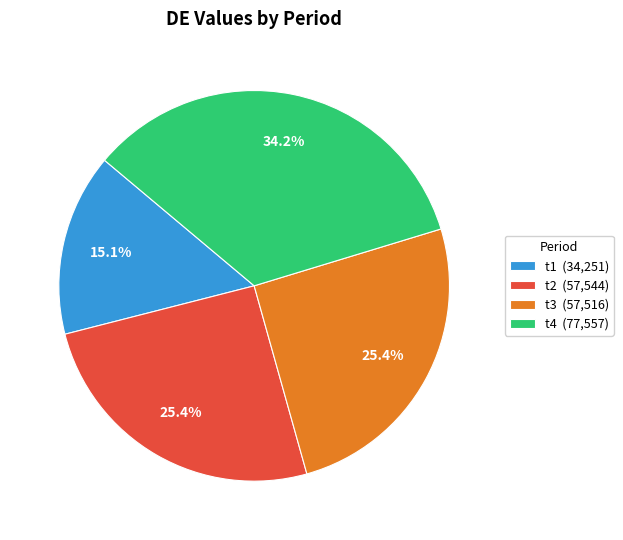

To the nearest percent, what is the difference between the largest and smallest slice percentages?

19%